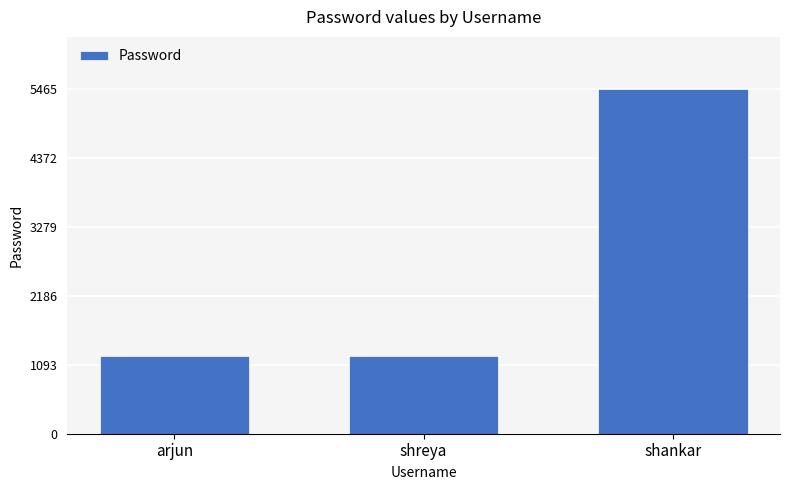

The chart shows a value of 1234 at arjun. True or false?

True